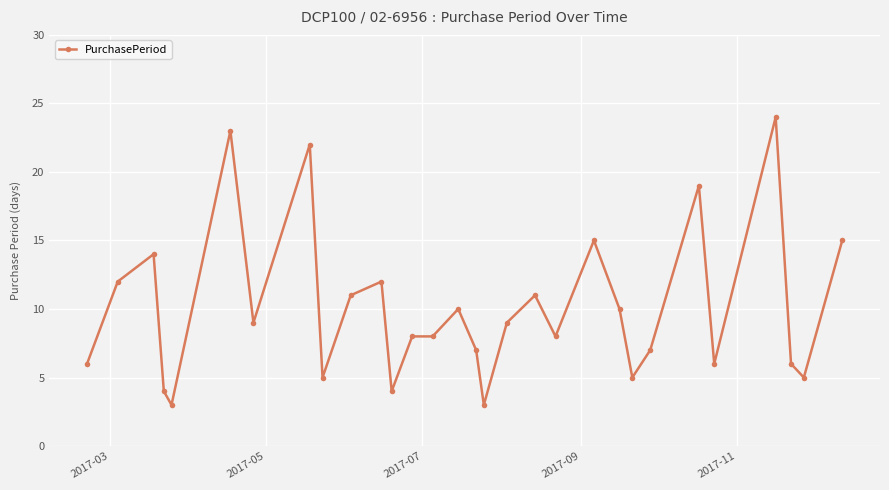

What is the minimum value shown in the chart?

3